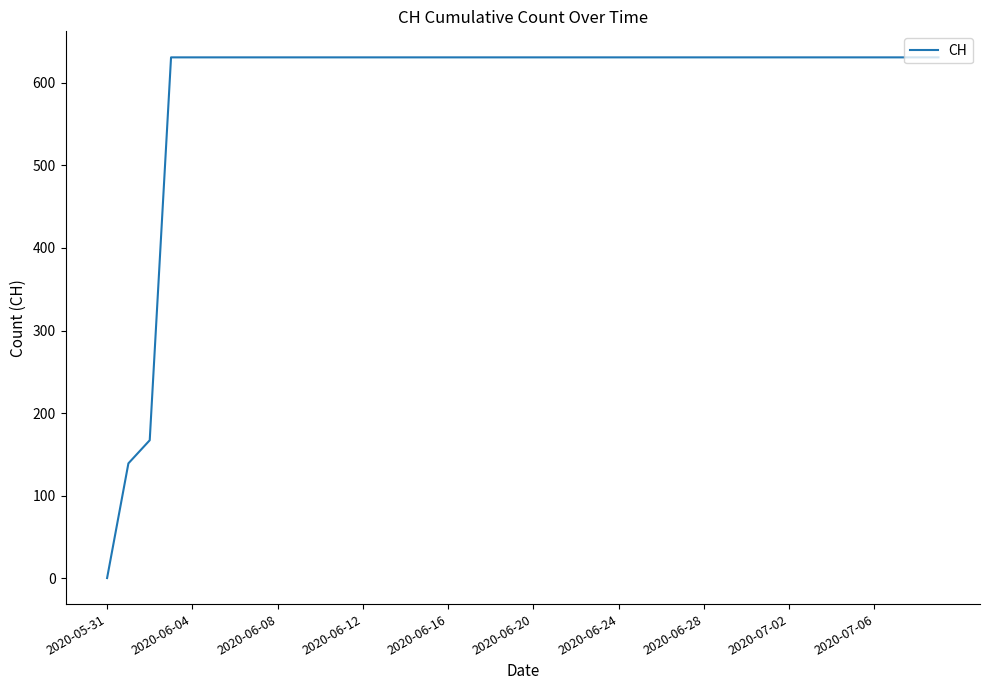

What is the difference between the maximum and minimum values?

631